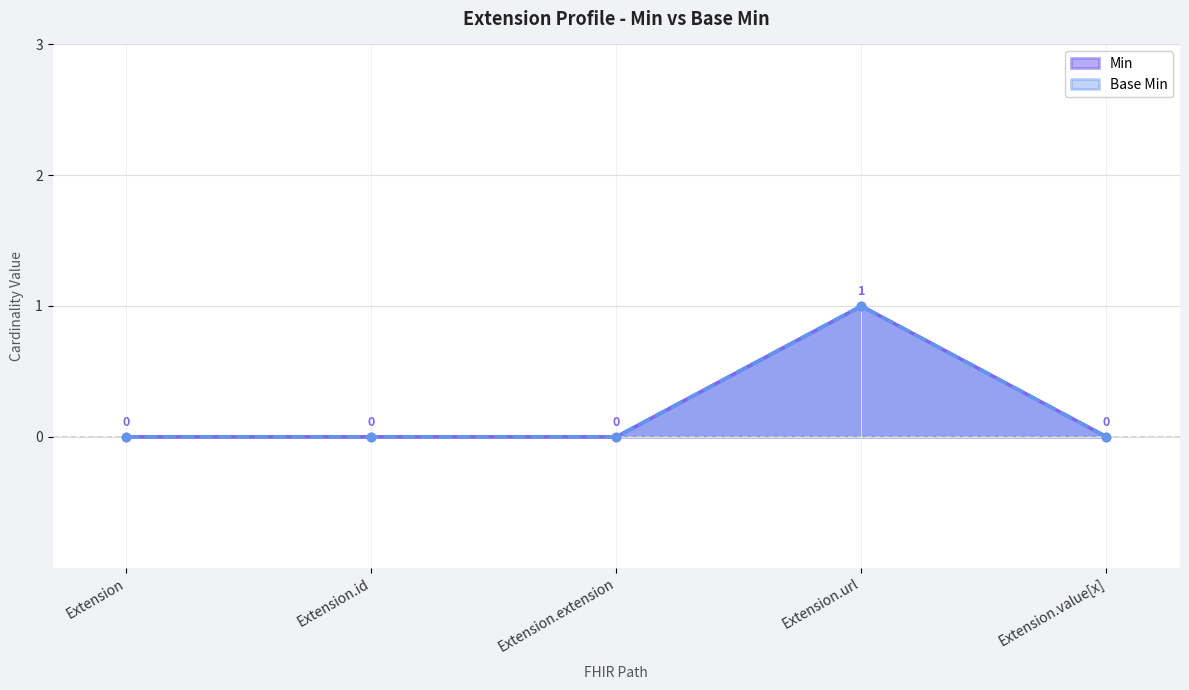

What is the difference between the maximum and second lowest values in the Base Min series?

1